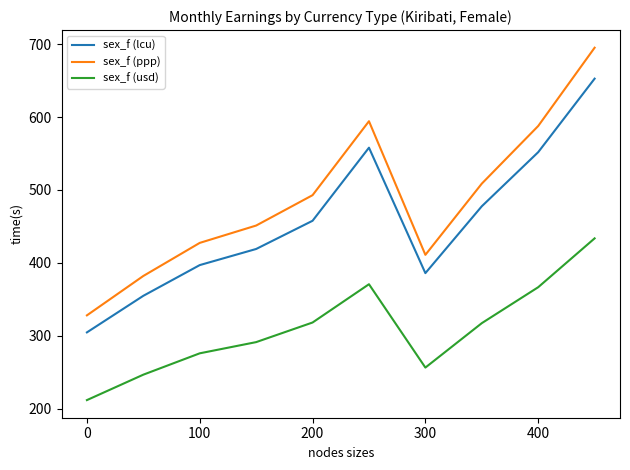

Which series has the widest spread of values?

sex_f (ppp)